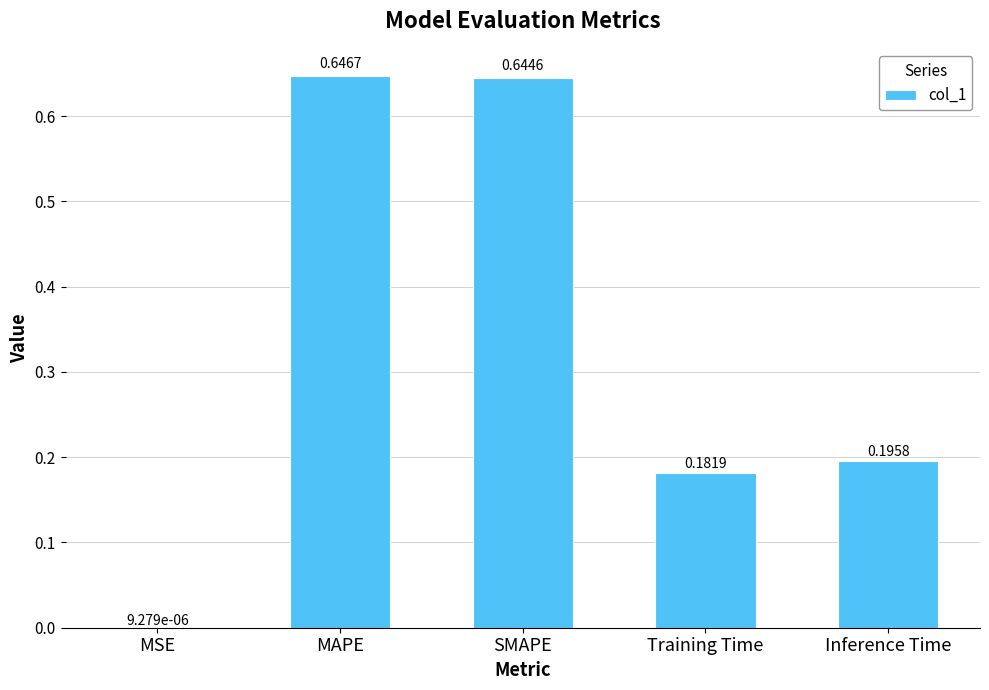

At which category does the chart reach its peak across all series?

MAPE